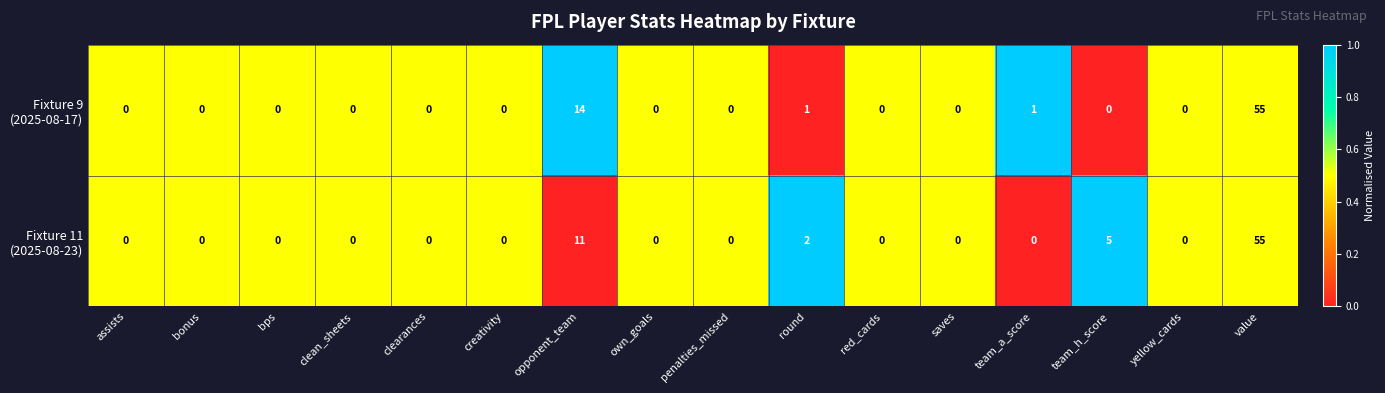

At which category is the sum across all series the highest?

value